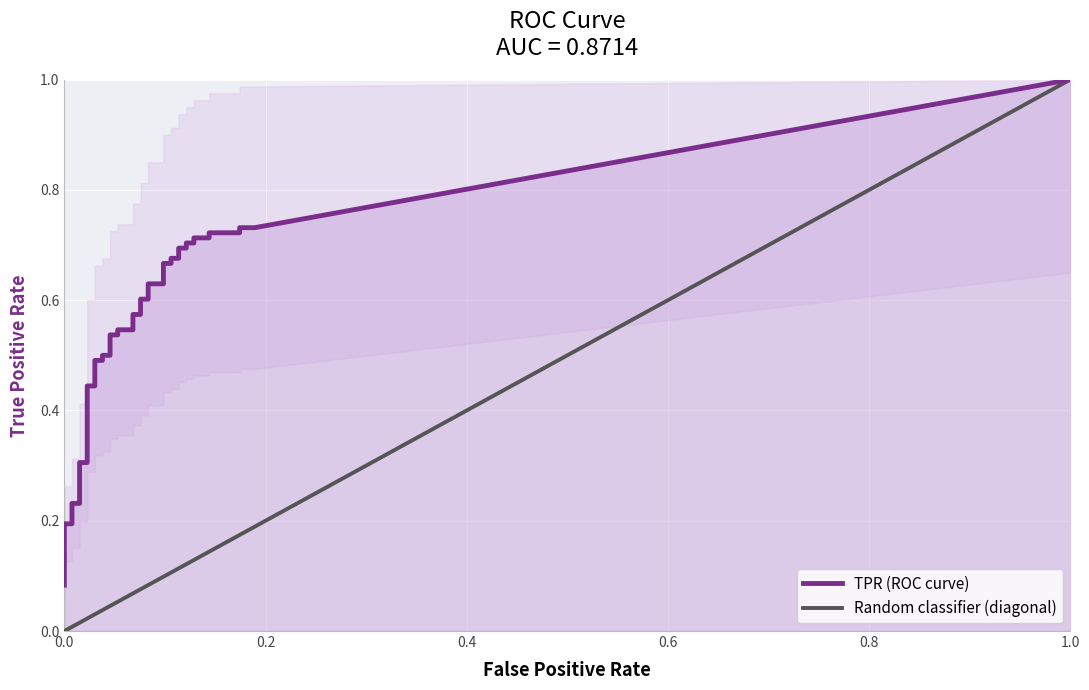

The fpr series shows 0.1 at 4. True or false?

False